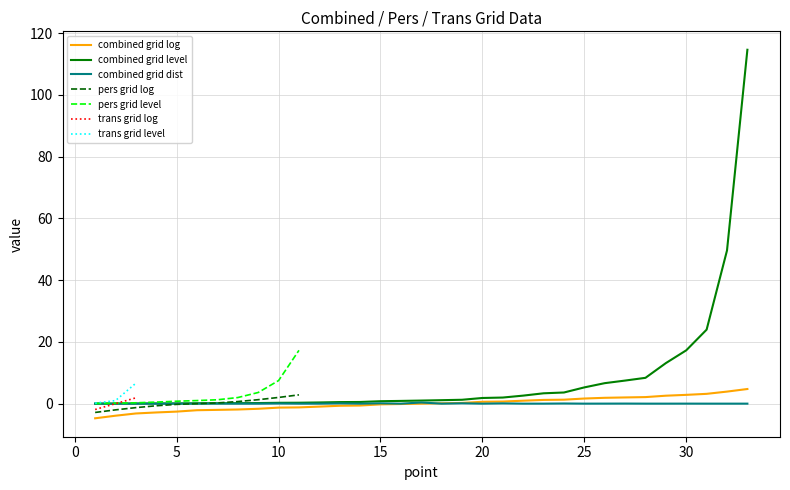

What is the maximum value shown in the chart?

114.6